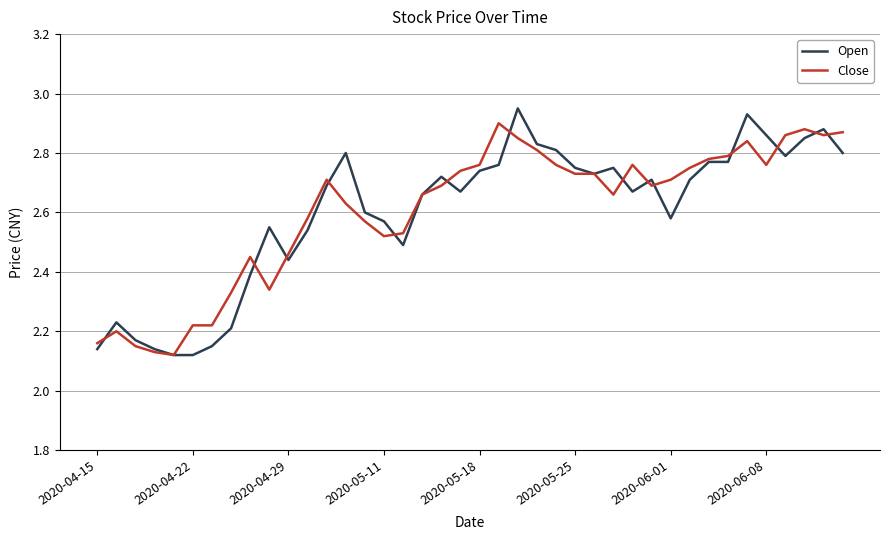

The value of Open at 2020-05-18 is 4.3. True or false?

False